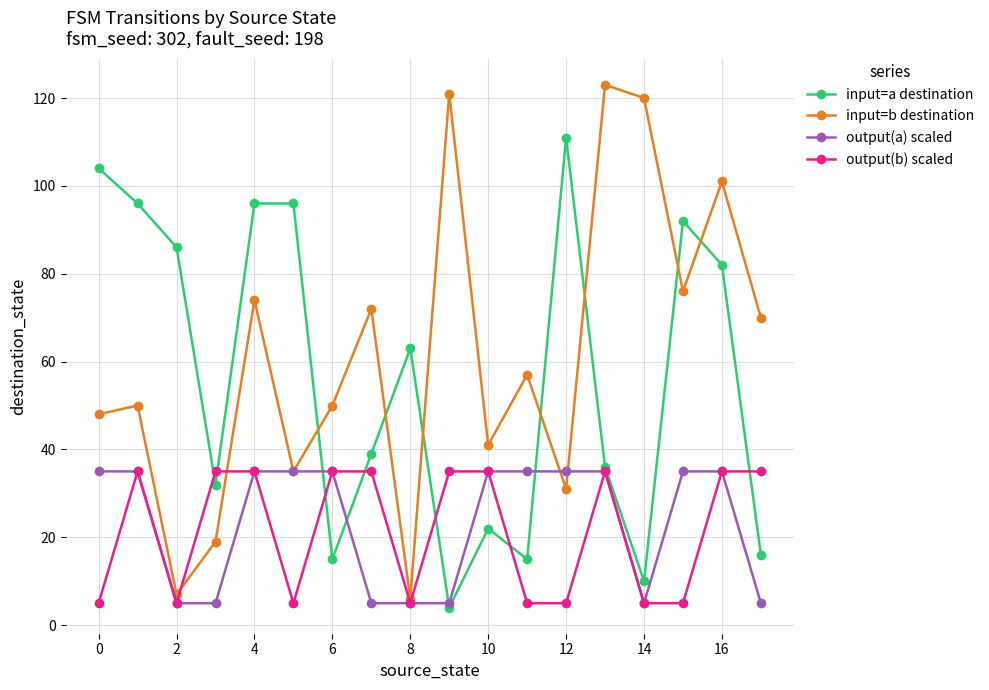

What is the highest value of the output(a) scaled series?

35